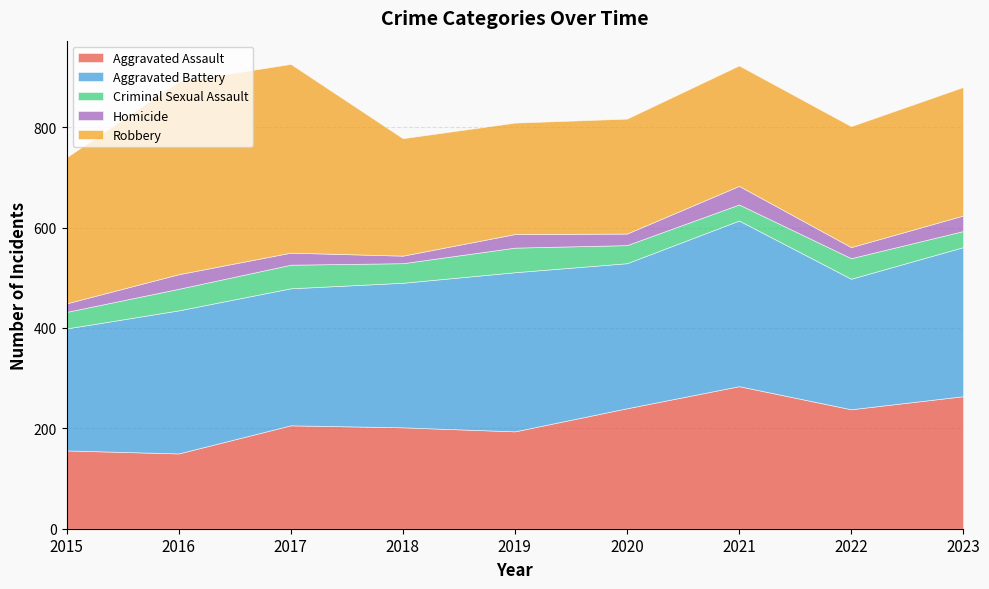

How many lines are shown in the chart?

5